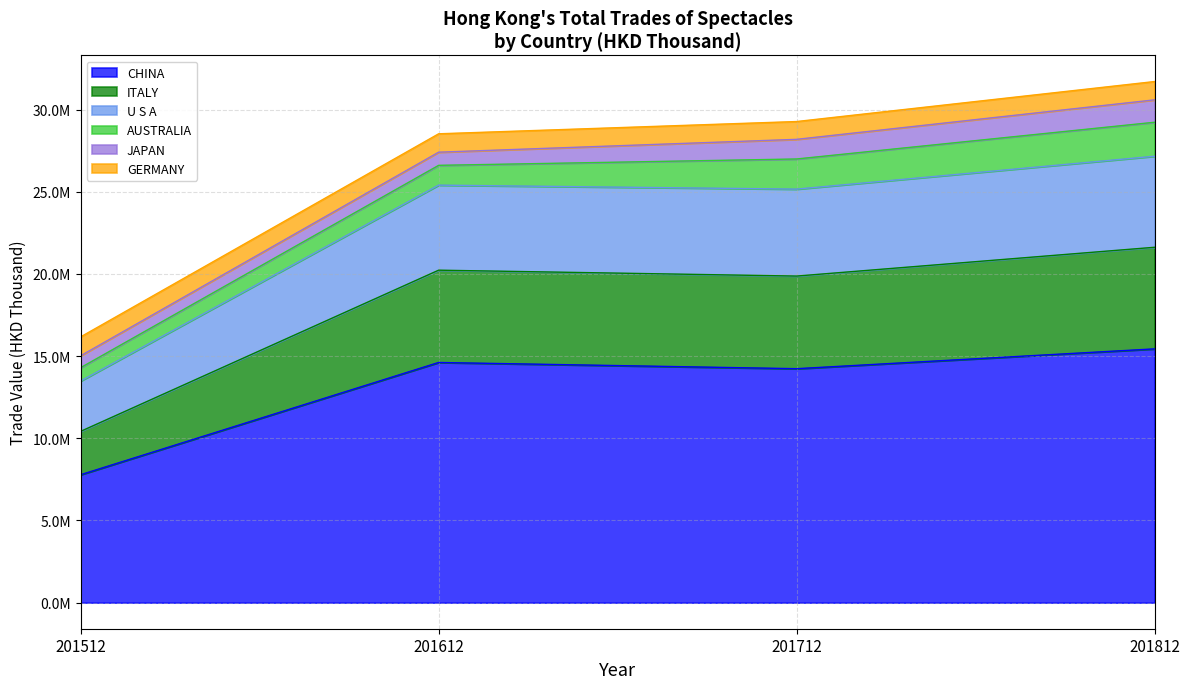

What is the value of the CHINA point at the 1st from the left?

7785458.0